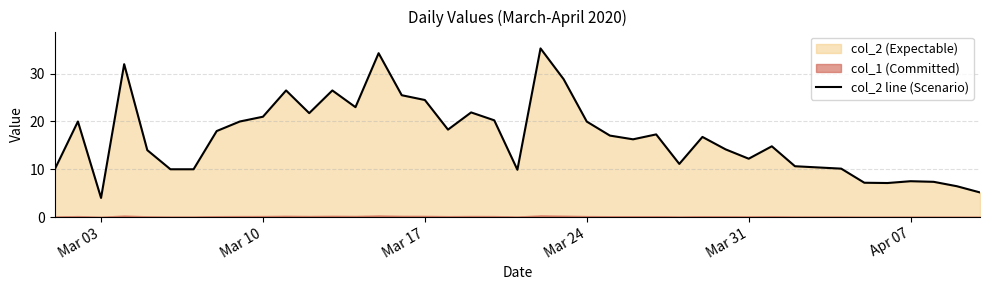

What is the highest value of the col_2 line (Scenario) series?

35.3